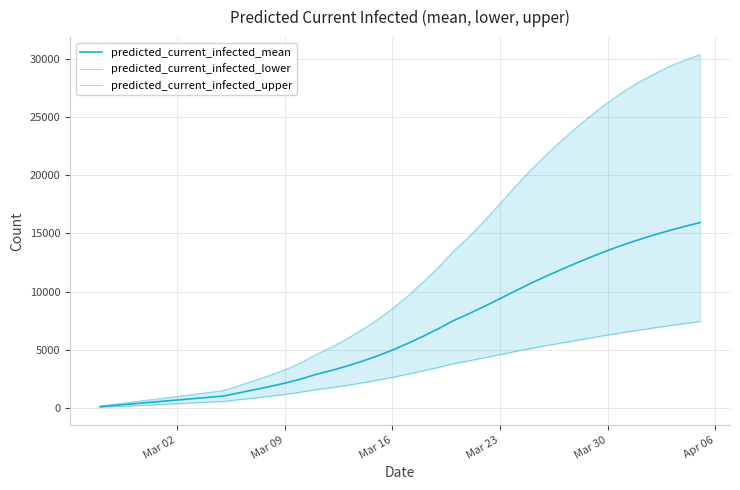

What is the minimum value shown in the chart?

62